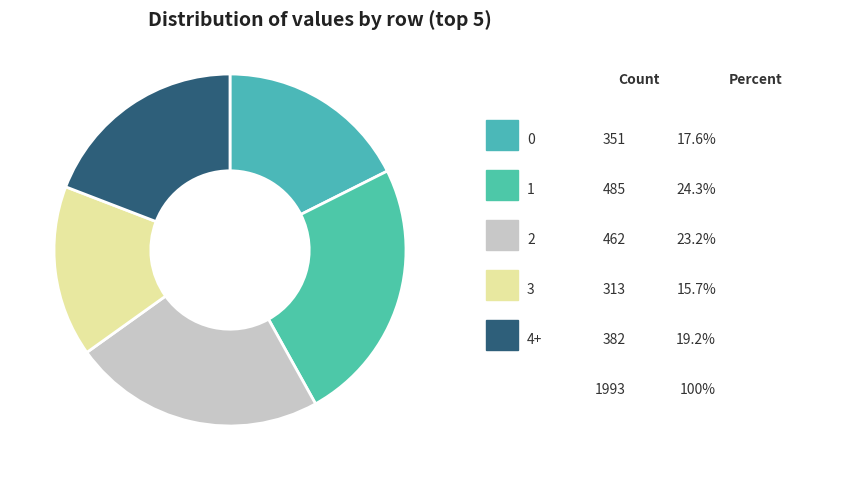

Count the number of slices in the pie.

5